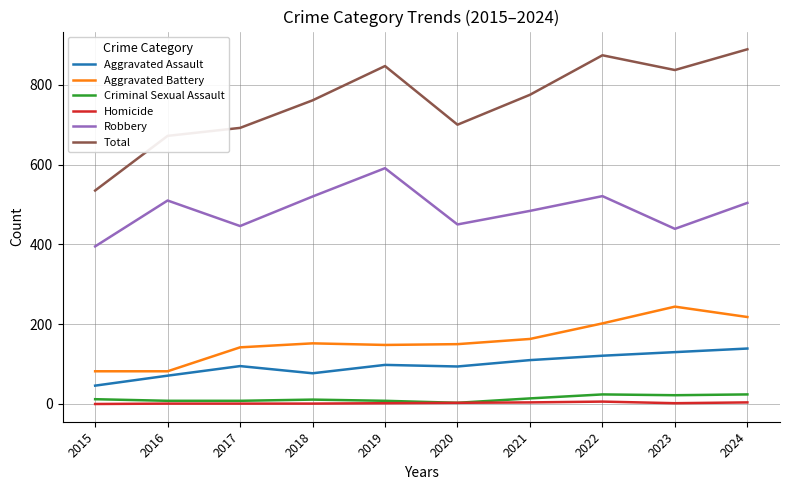

Is the value of Robbery at 2018 greater than the value of Homicide at 2020?

Yes